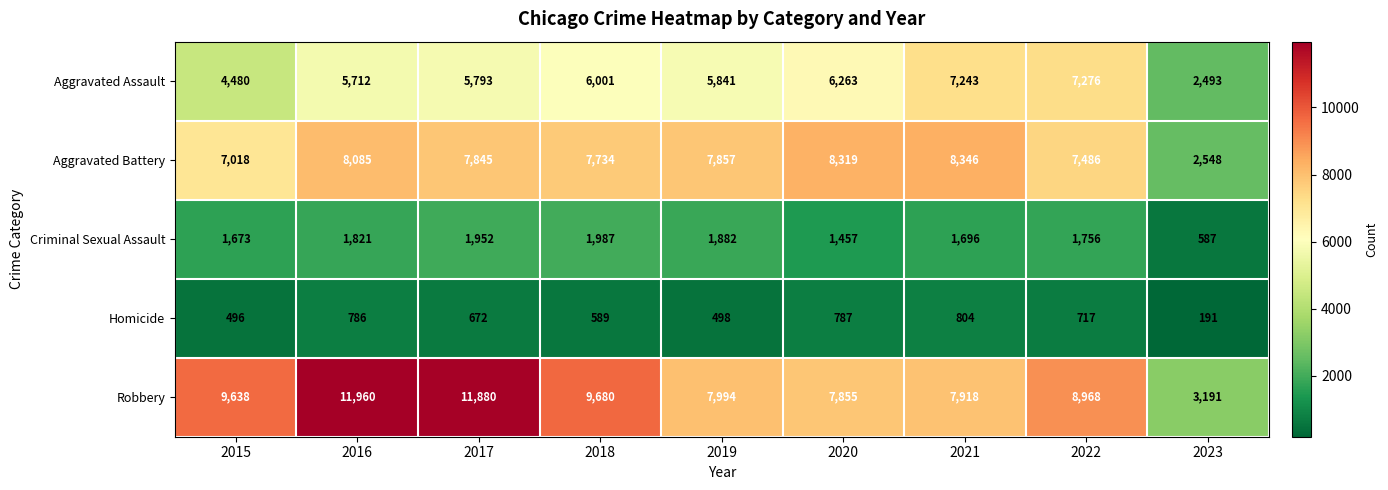

How many categories are shown in the chart?

9